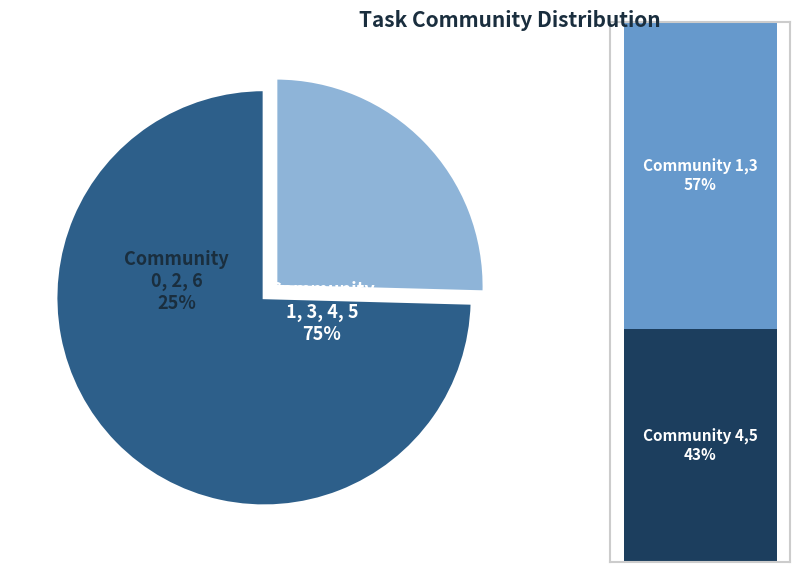

Combined, what portion of the pie is 0 and 5?

32.2%